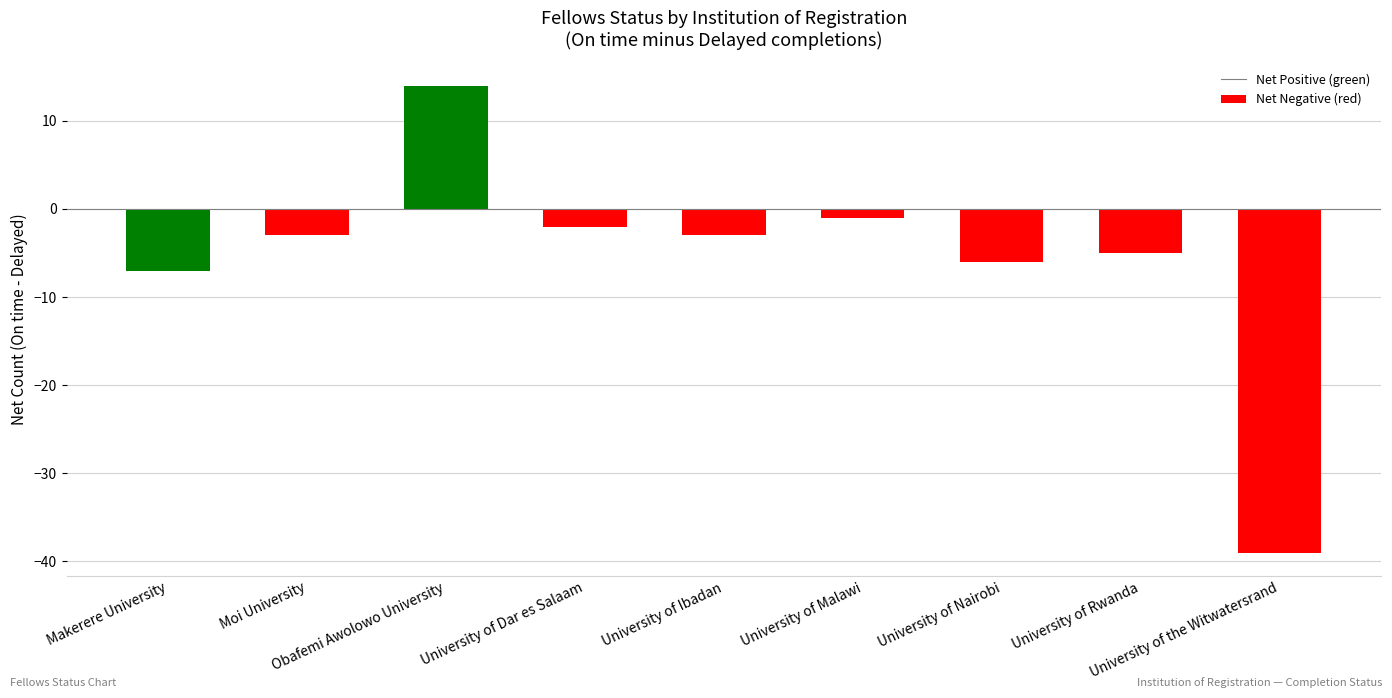

Reading left to right, transcribe all the data shown in this chart.

Completed: On time: 5	2	17	2	12	7	8	0	15
Completed: Delayed: 12	5	3	4	15	8	14	5	54